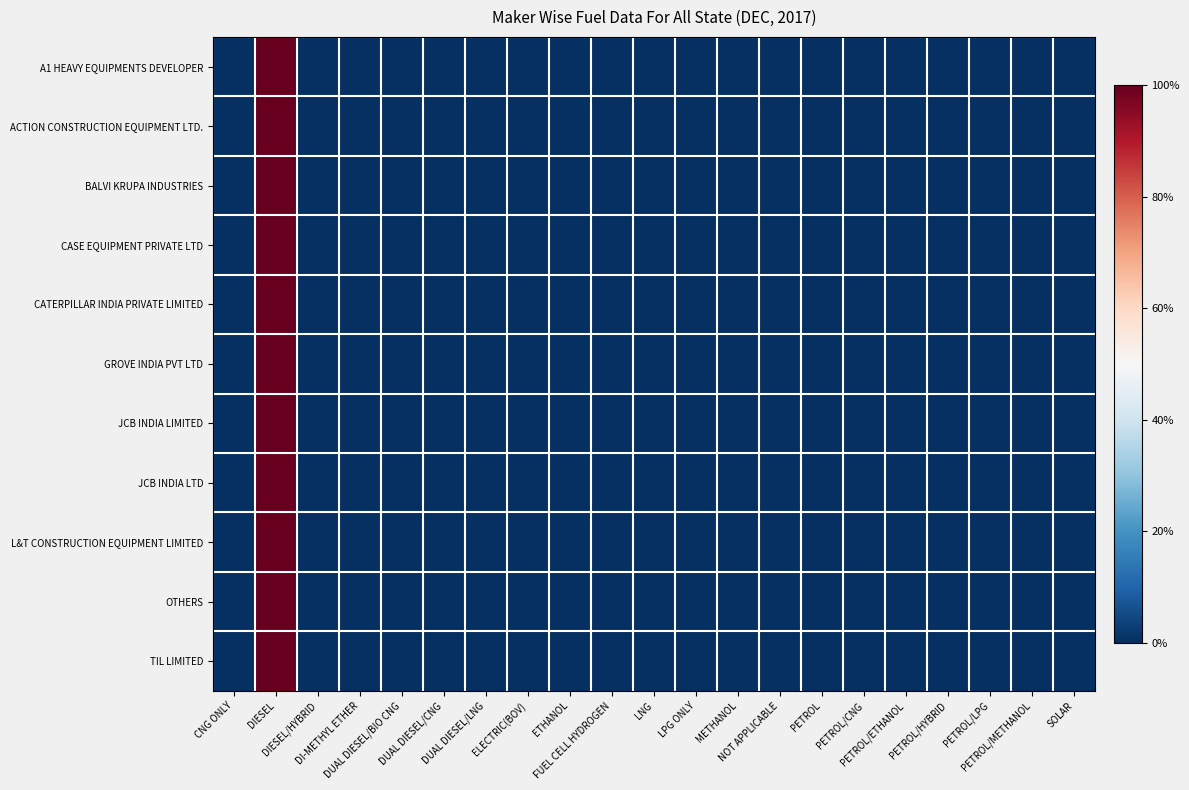

Reading right to left, transcribe all the data shown in this chart.

A1 HEAVY EQUIPMENTS DEVELOPER: SOLAR=0	PETROL/METHANOL=0	PETROL/LPG=0	PETROL/HYBRID=0	PETROL/ETHANOL=0	PETROL/CNG=0	PETROL=0	NOT APPLICABLE=0	METHANOL=0	LPG ONLY=0	LNG=0	FUEL CELL HYDROGEN=0	ETHANOL=0	ELECTRIC(BOV)=0	DUAL DIESEL/LNG=0	DUAL DIESEL/CNG=0	DUAL DIESEL/BIO CNG=0	DI-METHYL ETHER=0	DIESEL/HYBRID=0	DIESEL=1	CNG ONLY=0
ACTION CONSTRUCTION EQUIPMENT LTD.: SOLAR=0	PETROL/METHANOL=0	PETROL/LPG=0	PETROL/HYBRID=0	PETROL/ETHANOL=0	PETROL/CNG=0	PETROL=0	NOT APPLICABLE=0	METHANOL=0	LPG ONLY=0	LNG=0	FUEL CELL HYDROGEN=0	ETHANOL=0	ELECTRIC(BOV)=0	DUAL DIESEL/LNG=0	DUAL DIESEL/CNG=0	DUAL DIESEL/BIO CNG=0	DI-METHYL ETHER=0	DIESEL/HYBRID=0	DIESEL=1	CNG ONLY=0
BALVI KRUPA INDUSTRIES: SOLAR=0	PETROL/METHANOL=0	PETROL/LPG=0	PETROL/HYBRID=0	PETROL/ETHANOL=0	PETROL/CNG=0	PETROL=0	NOT APPLICABLE=0	METHANOL=0	LPG ONLY=0	LNG=0	FUEL CELL HYDROGEN=0	ETHANOL=0	ELECTRIC(BOV)=0	DUAL DIESEL/LNG=0	DUAL DIESEL/CNG=0	DUAL DIESEL/BIO CNG=0	DI-METHYL ETHER=0	DIESEL/HYBRID=0	DIESEL=1	CNG ONLY=0
CASE EQUIPMENT PRIVATE LTD: SOLAR=0	PETROL/METHANOL=0	PETROL/LPG=0	PETROL/HYBRID=0	PETROL/ETHANOL=0	PETROL/CNG=0	PETROL=0	NOT APPLICABLE=0	METHANOL=0	LPG ONLY=0	LNG=0	FUEL CELL HYDROGEN=0	ETHANOL=0	ELECTRIC(BOV)=0	DUAL DIESEL/LNG=0	DUAL DIESEL/CNG=0	DUAL DIESEL/BIO CNG=0	DI-METHYL ETHER=0	DIESEL/HYBRID=0	DIESEL=1	CNG ONLY=0
CATERPILLAR INDIA PRIVATE LIMITED: SOLAR=0	PETROL/METHANOL=0	PETROL/LPG=0	PETROL/HYBRID=0	PETROL/ETHANOL=0	PETROL/CNG=0	PETROL=0	NOT APPLICABLE=0	METHANOL=0	LPG ONLY=0	LNG=0	FUEL CELL HYDROGEN=0	ETHANOL=0	ELECTRIC(BOV)=0	DUAL DIESEL/LNG=0	DUAL DIESEL/CNG=0	DUAL DIESEL/BIO CNG=0	DI-METHYL ETHER=0	DIESEL/HYBRID=0	DIESEL=1	CNG ONLY=0
GROVE INDIA PVT LTD: SOLAR=0	PETROL/METHANOL=0	PETROL/LPG=0	PETROL/HYBRID=0	PETROL/ETHANOL=0	PETROL/CNG=0	PETROL=0	NOT APPLICABLE=0	METHANOL=0	LPG ONLY=0	LNG=0	FUEL CELL HYDROGEN=0	ETHANOL=0	ELECTRIC(BOV)=0	DUAL DIESEL/LNG=0	DUAL DIESEL/CNG=0	DUAL DIESEL/BIO CNG=0	DI-METHYL ETHER=0	DIESEL/HYBRID=0	DIESEL=1	CNG ONLY=0
JCB INDIA LIMITED: SOLAR=0	PETROL/METHANOL=0	PETROL/LPG=0	PETROL/HYBRID=0	PETROL/ETHANOL=0	PETROL/CNG=0	PETROL=0	NOT APPLICABLE=0	METHANOL=0	LPG ONLY=0	LNG=0	FUEL CELL HYDROGEN=0	ETHANOL=0	ELECTRIC(BOV)=0	DUAL DIESEL/LNG=0	DUAL DIESEL/CNG=0	DUAL DIESEL/BIO CNG=0	DI-METHYL ETHER=0	DIESEL/HYBRID=0	DIESEL=1	CNG ONLY=0
JCB INDIA LTD: SOLAR=0	PETROL/METHANOL=0	PETROL/LPG=0	PETROL/HYBRID=0	PETROL/ETHANOL=0	PETROL/CNG=0	PETROL=0	NOT APPLICABLE=0	METHANOL=0	LPG ONLY=0	LNG=0	FUEL CELL HYDROGEN=0	ETHANOL=0	ELECTRIC(BOV)=0	DUAL DIESEL/LNG=0	DUAL DIESEL/CNG=0	DUAL DIESEL/BIO CNG=0	DI-METHYL ETHER=0	DIESEL/HYBRID=0	DIESEL=1	CNG ONLY=0
L&T CONSTRUCTION EQUIPMENT LIMITED: SOLAR=0	PETROL/METHANOL=0	PETROL/LPG=0	PETROL/HYBRID=0	PETROL/ETHANOL=0	PETROL/CNG=0	PETROL=0	NOT APPLICABLE=0	METHANOL=0	LPG ONLY=0	LNG=0	FUEL CELL HYDROGEN=0	ETHANOL=0	ELECTRIC(BOV)=0	DUAL DIESEL/LNG=0	DUAL DIESEL/CNG=0	DUAL DIESEL/BIO CNG=0	DI-METHYL ETHER=0	DIESEL/HYBRID=0	DIESEL=1	CNG ONLY=0
OTHERS: SOLAR=0	PETROL/METHANOL=0	PETROL/LPG=0	PETROL/HYBRID=0	PETROL/ETHANOL=0	PETROL/CNG=0	PETROL=0	NOT APPLICABLE=0	METHANOL=0	LPG ONLY=0	LNG=0	FUEL CELL HYDROGEN=0	ETHANOL=0	ELECTRIC(BOV)=0	DUAL DIESEL/LNG=0	DUAL DIESEL/CNG=0	DUAL DIESEL/BIO CNG=0	DI-METHYL ETHER=0	DIESEL/HYBRID=0	DIESEL=1	CNG ONLY=0
TIL LIMITED: SOLAR=0	PETROL/METHANOL=0	PETROL/LPG=0	PETROL/HYBRID=0	PETROL/ETHANOL=0	PETROL/CNG=0	PETROL=0	NOT APPLICABLE=0	METHANOL=0	LPG ONLY=0	LNG=0	FUEL CELL HYDROGEN=0	ETHANOL=0	ELECTRIC(BOV)=0	DUAL DIESEL/LNG=0	DUAL DIESEL/CNG=0	DUAL DIESEL/BIO CNG=0	DI-METHYL ETHER=0	DIESEL/HYBRID=0	DIESEL=1	CNG ONLY=0